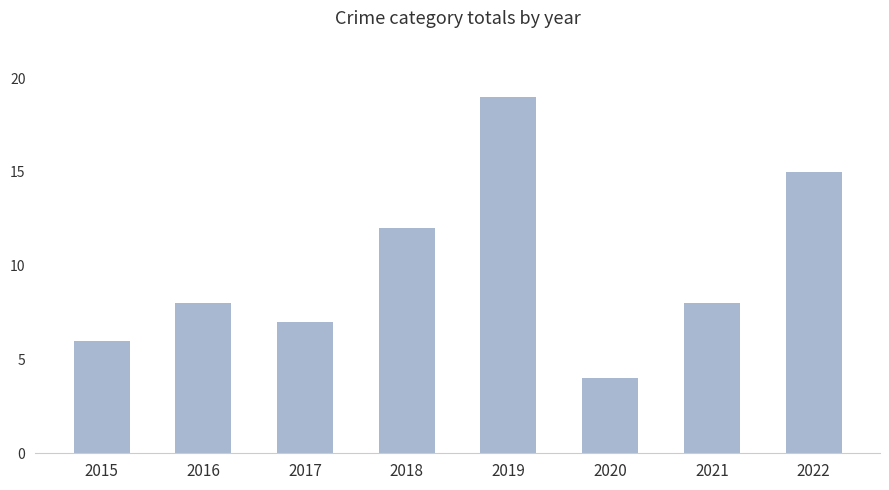

The chart shows a value of 2 at 2021. True or false?

False